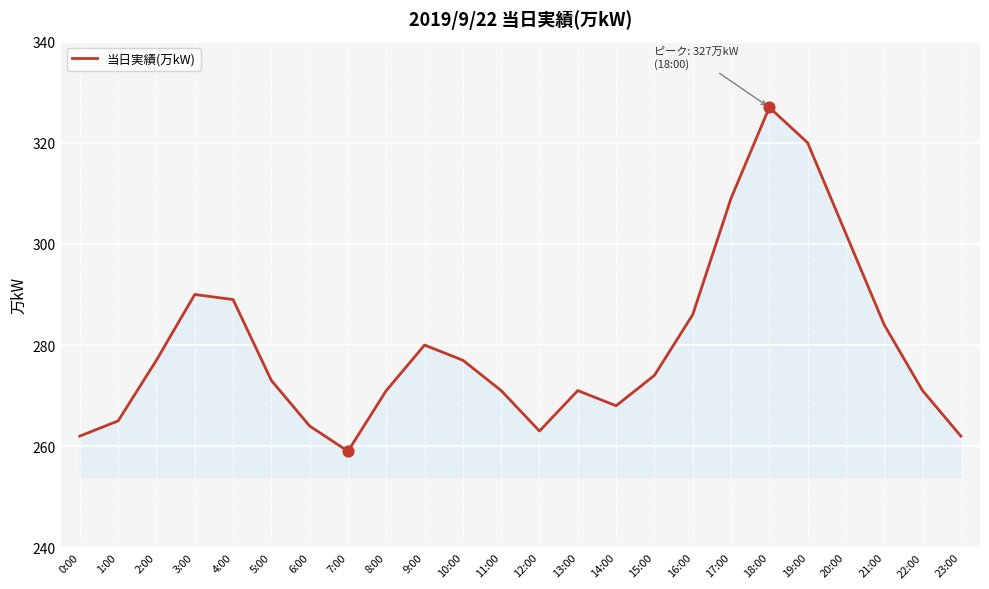

What is the ratio of the value at 7:00 to the value at 6:00?

1.0